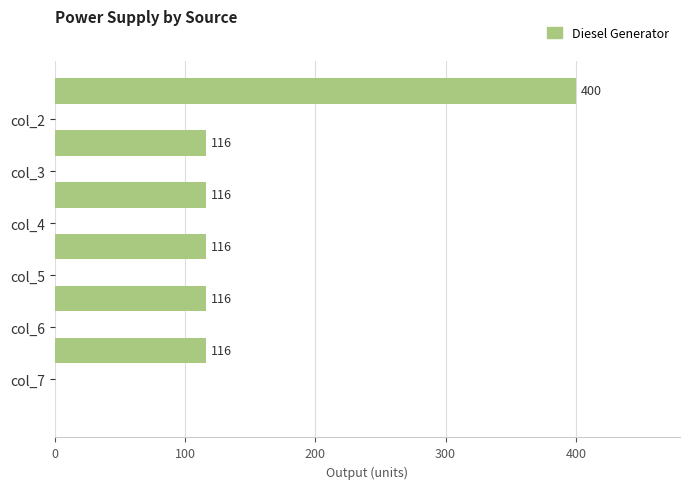

Reading bottom to top, what are all the values shown in this chart?

116	116	116	116	116	400